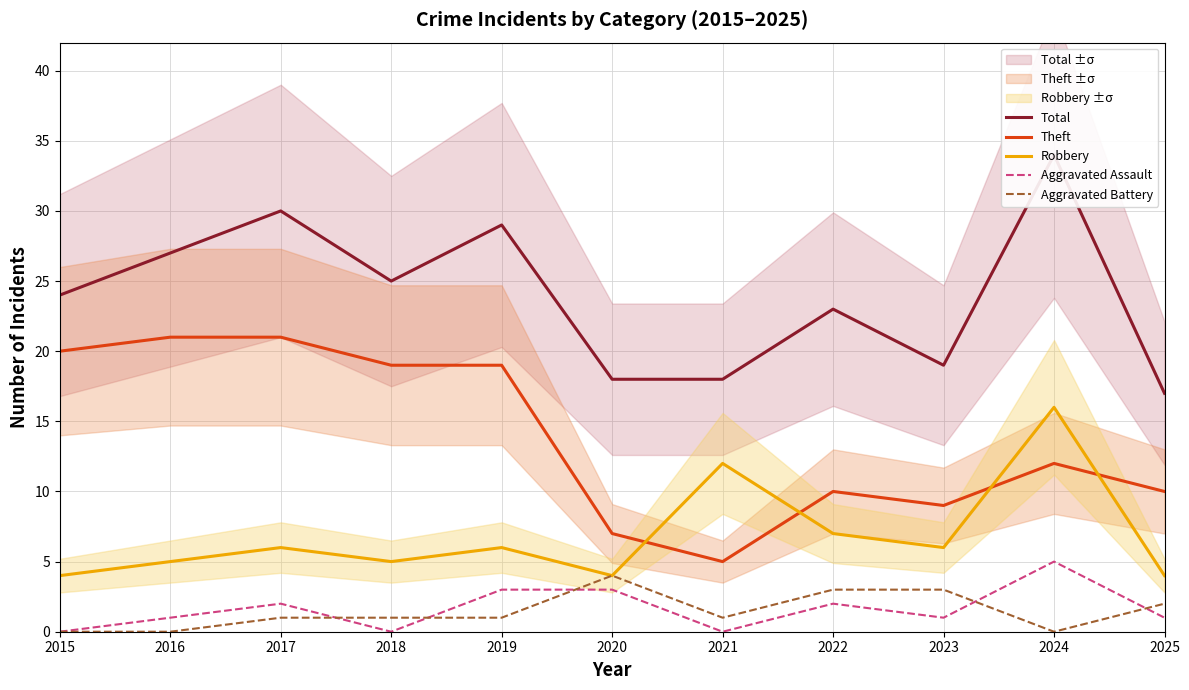

Is this an area chart (filled region under the line)?

No